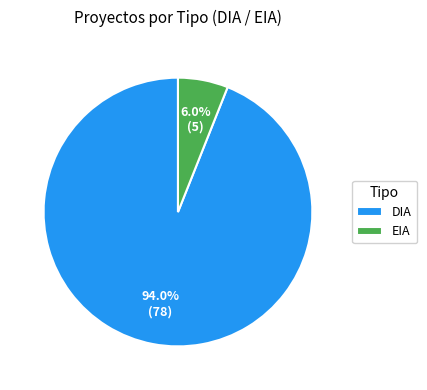

To the nearest percent, what portion does EIA represent?

6%